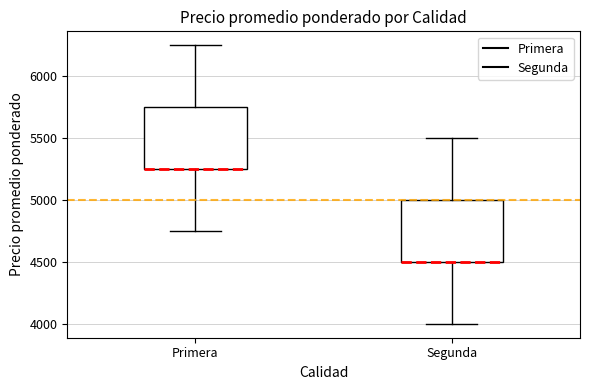

Reading left to right, transcribe this box plot: for each box, give where its median line is, the range the box spans, and where its two whiskers end, as read against the y-axis. The values are not printed on the chart, so give them approximately, as read against the axis.

Primera: median 5250 (drawn on the box's lower edge), box 5250 to 5750, whiskers 4750 to 6250
Segunda: median 4500 (drawn on the box's lower edge), box 4500 to 5000, whiskers 4000 to 5500